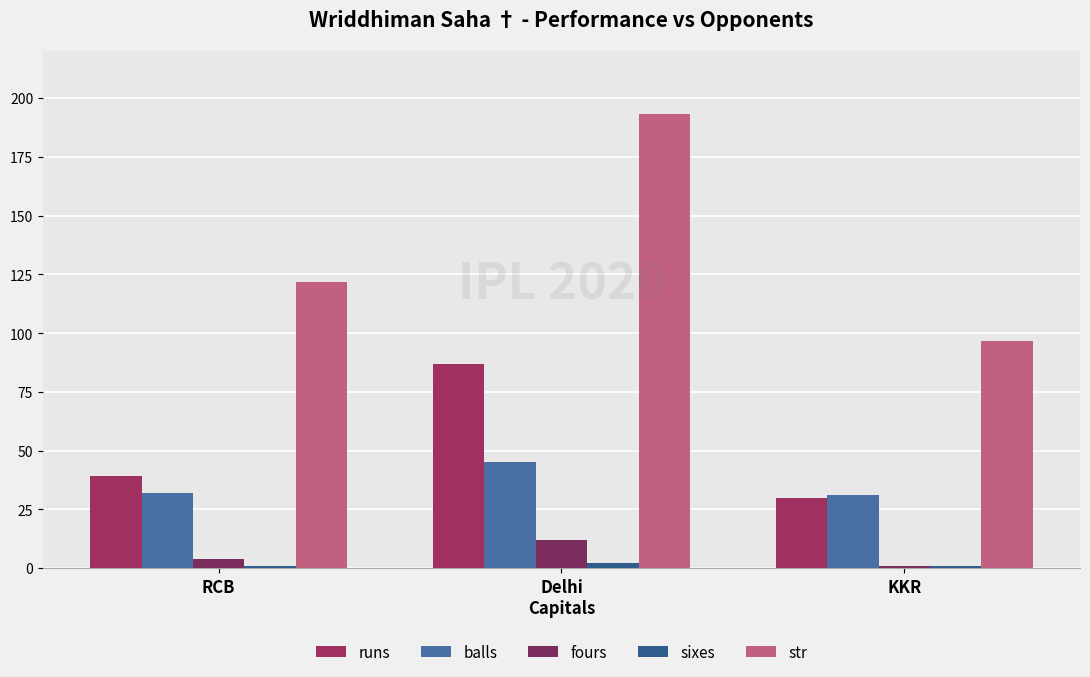

What is the label of the 1st bar from the right?

KKR